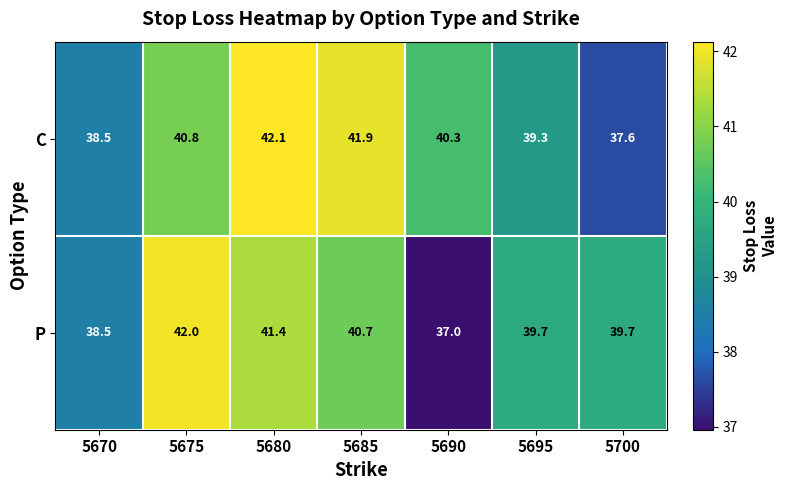

What is the approximate value of C at 5695?

39.3